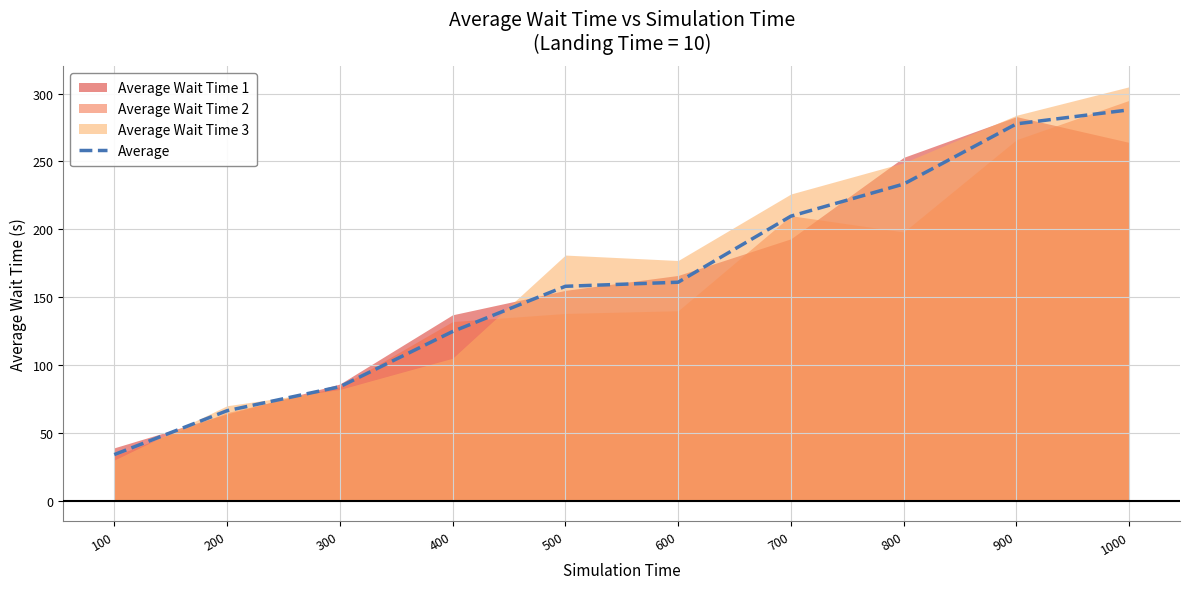

What is the value of the 8th point from the left?

233.3